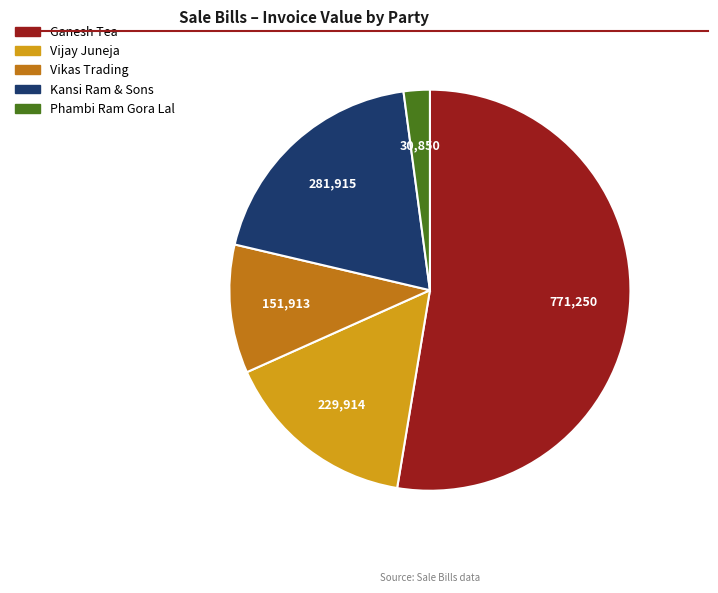

How many segments does this pie chart have?

5